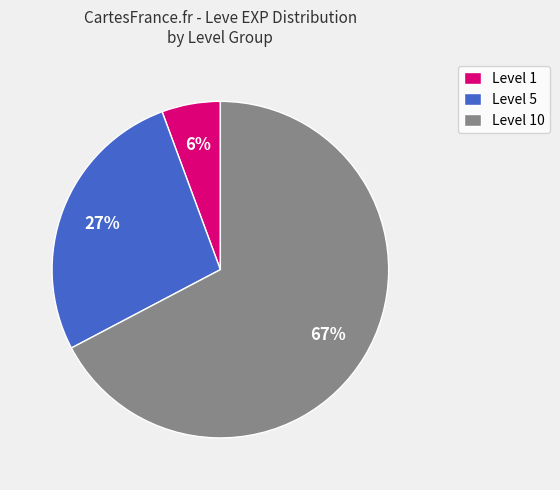

True or false: Level 10 accounts for 67% of the total.

True